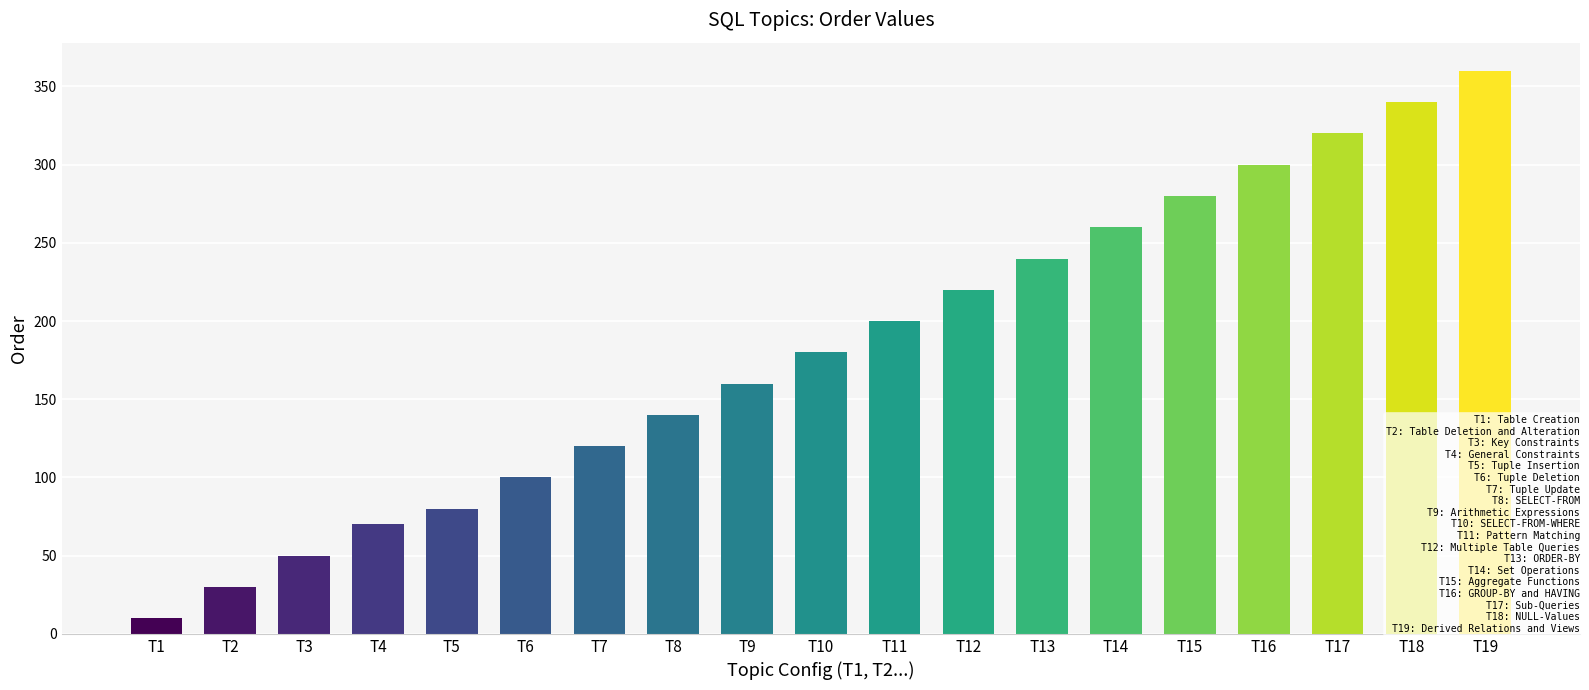

Count the number of data series in this chart.

1